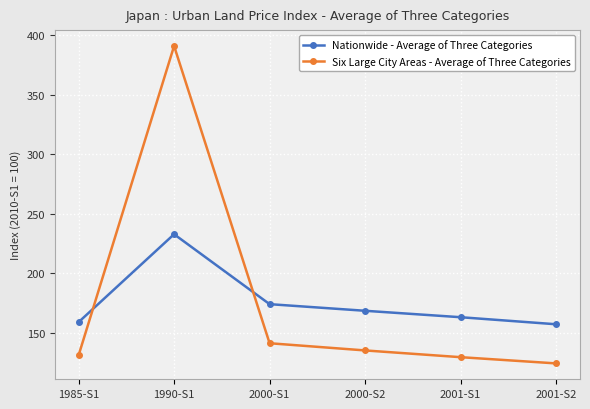

Between 2000-S1 and 2001-S2, which series saw the biggest shift?

Six Large City Areas - Average of Three Categories